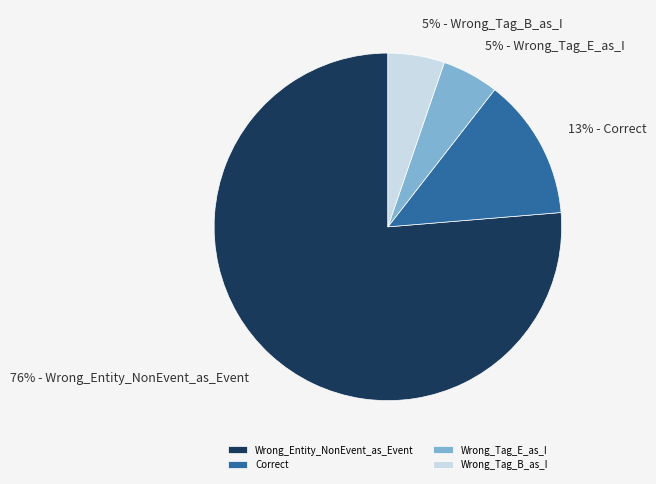

What is the largest slice in the pie chart?

Wrong_Entity_NonEvent_as_Event